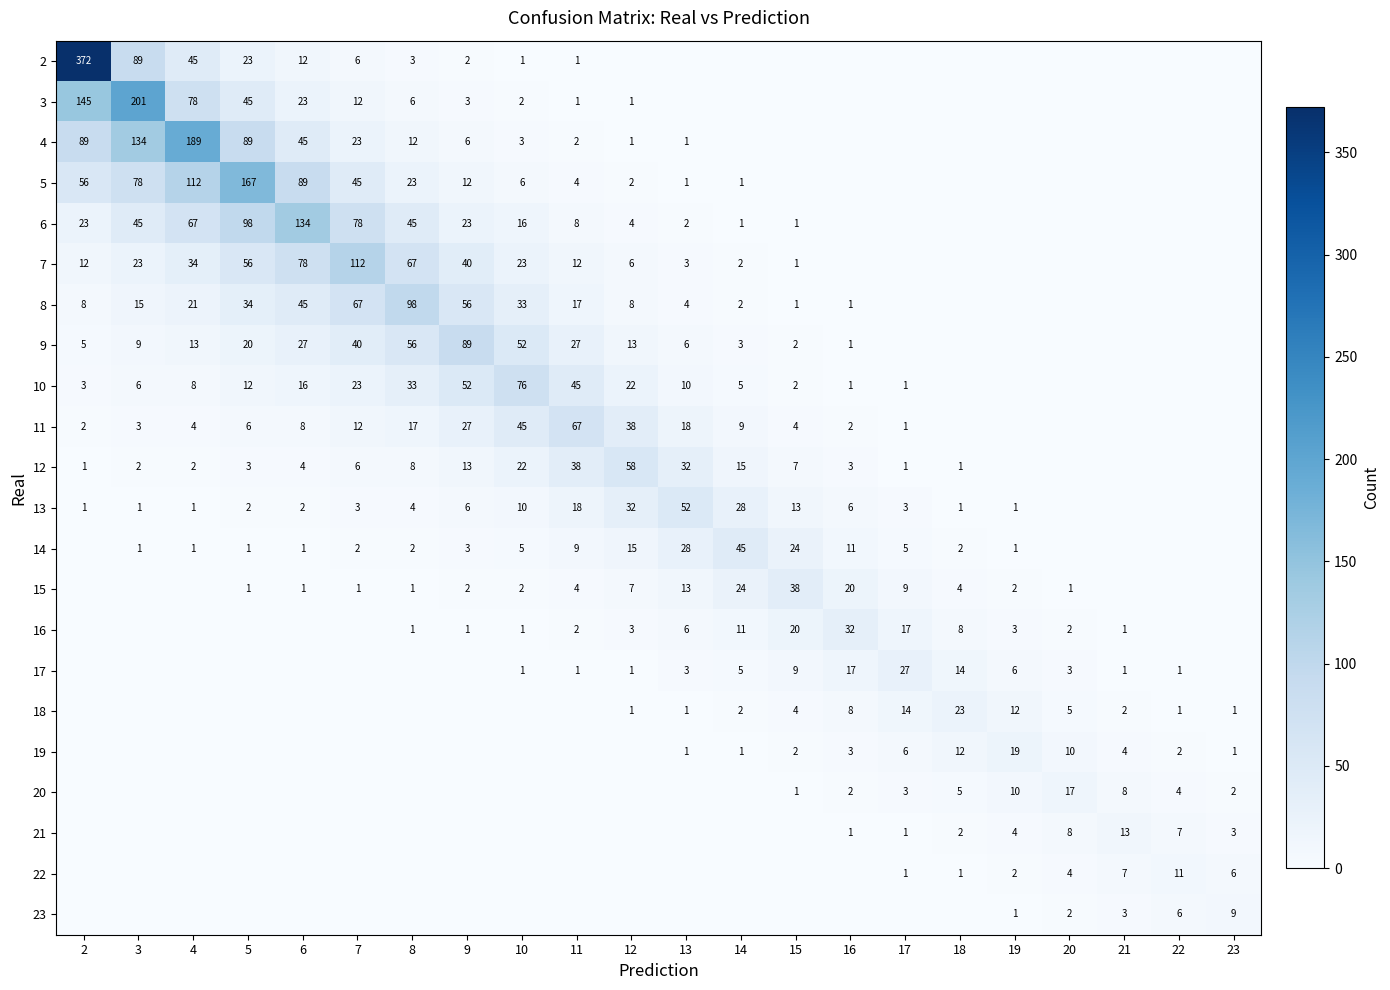

The value of 2 at 3 is 89. True or false?

True